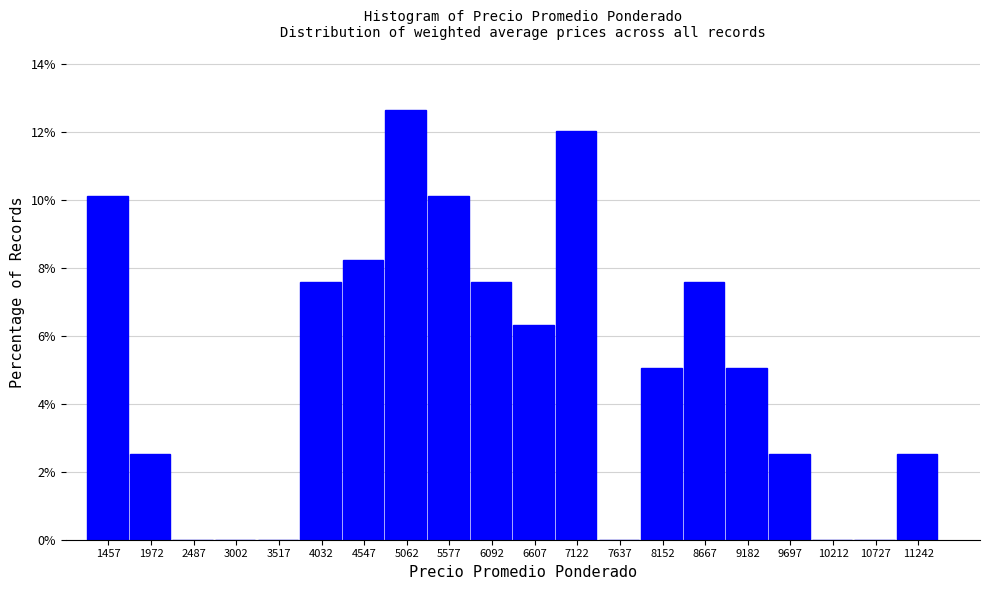

Reading left to right, transcribe this chart: for each bar, give the range it covers on the x-axis and its height. Neither the bar edges nor the heights are printed on the chart, so give them approximately, as read against the axes.

1200 to 1700: 10.2
1700 to 2200: 2.6
2200 to 2700: 0
2700 to 3300: 0
3300 to 3800: 0
3800 to 4300: 7.6
4300 to 4800: 8.2
4800 to 5300: 12.6
5300 to 5800: 10.2
5800 to 6400: 7.6
6400 to 6900: 6.4
6900 to 7400: 12.0
7400 to 7900: 0
7900 to 8400: 5.0
8400 to 8900: 7.6
8900 to 9400: 5.0
9400 to 10000: 2.6
10000 to 10500: 0
10500 to 11000: 0
11000 to 11500: 2.6